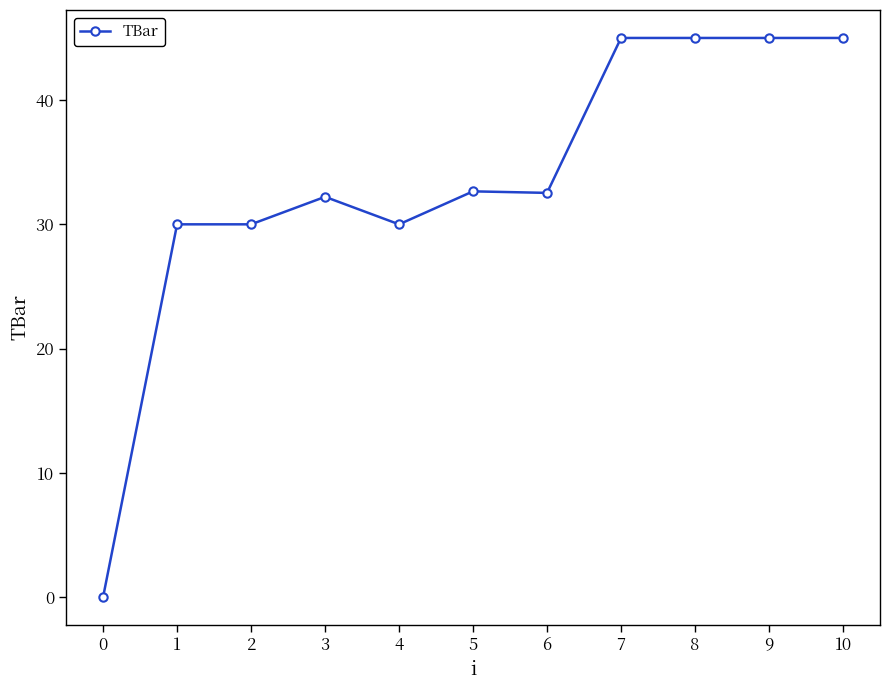

What is the difference between the values at 3 and 5?

0.4